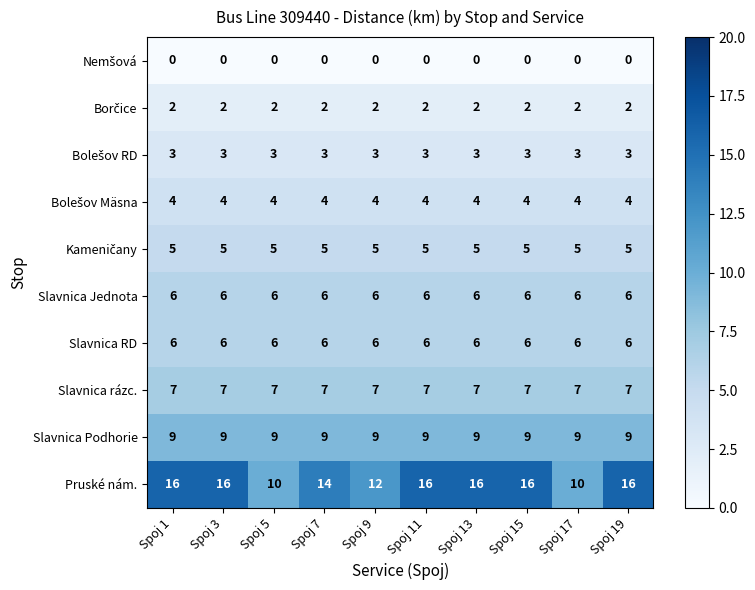

What is the sum of the Slavnica rázc. values at Spoj 7 and Spoj 9?

14